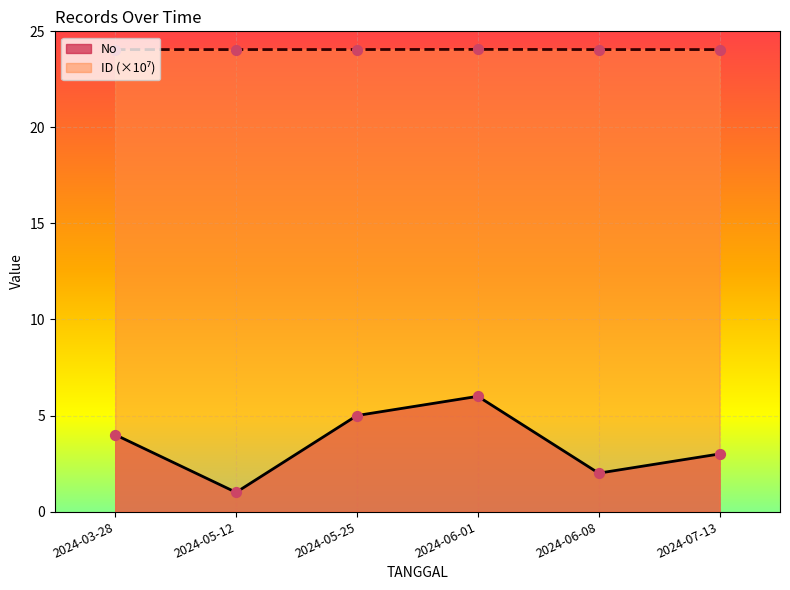

What are all the series names shown in the legend?

No, ID